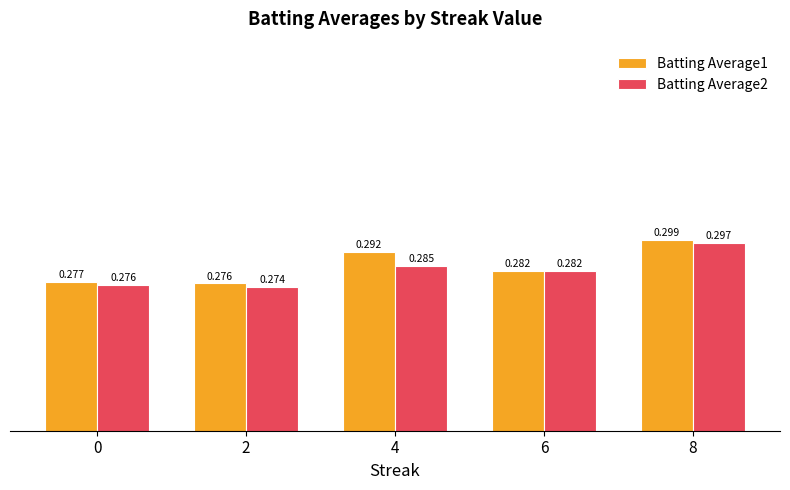

How many Batting Average1 values are between 0 and 1?

5